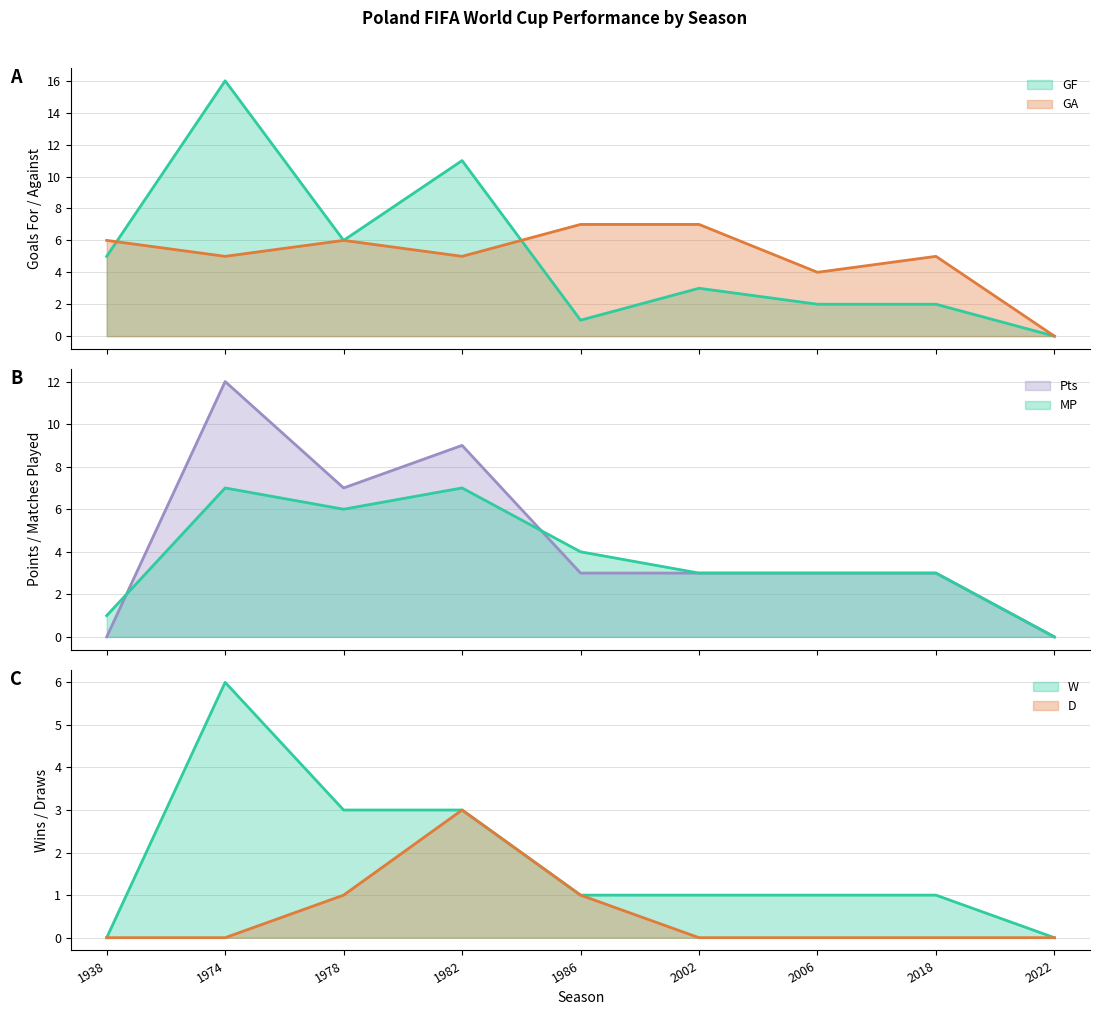

Where do W and GA first cross each other?

1938 and 1974